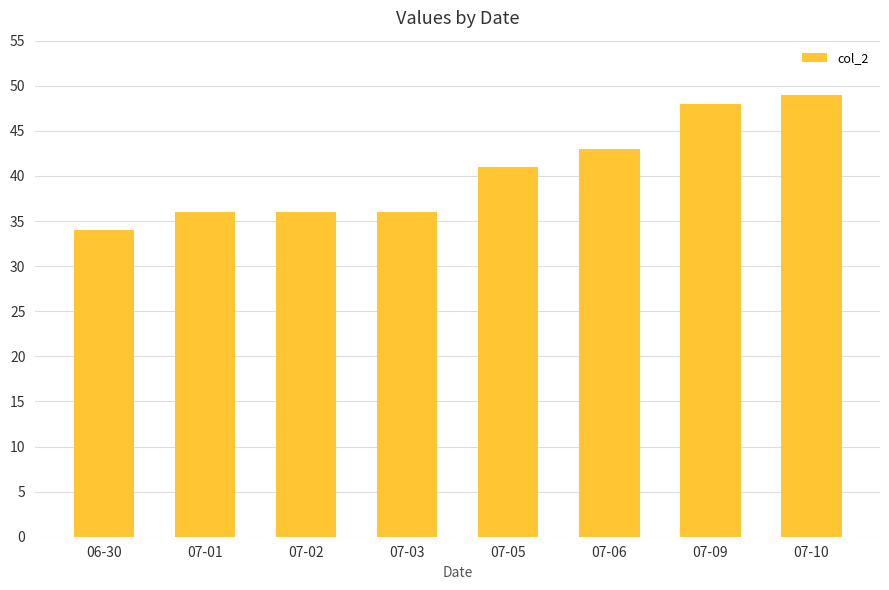

At which category does the chart reach its peak across all series?

07-10